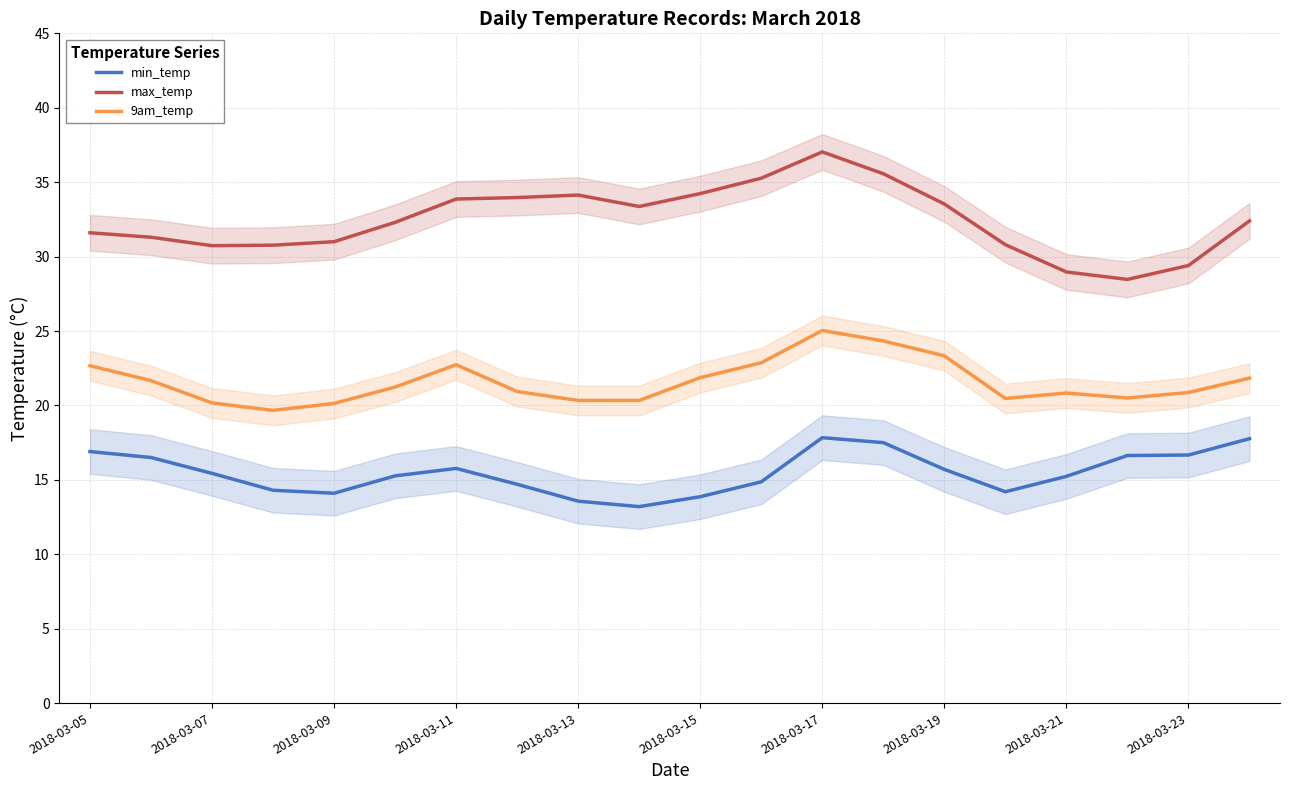

What is the maximum value shown in the chart?

37.0